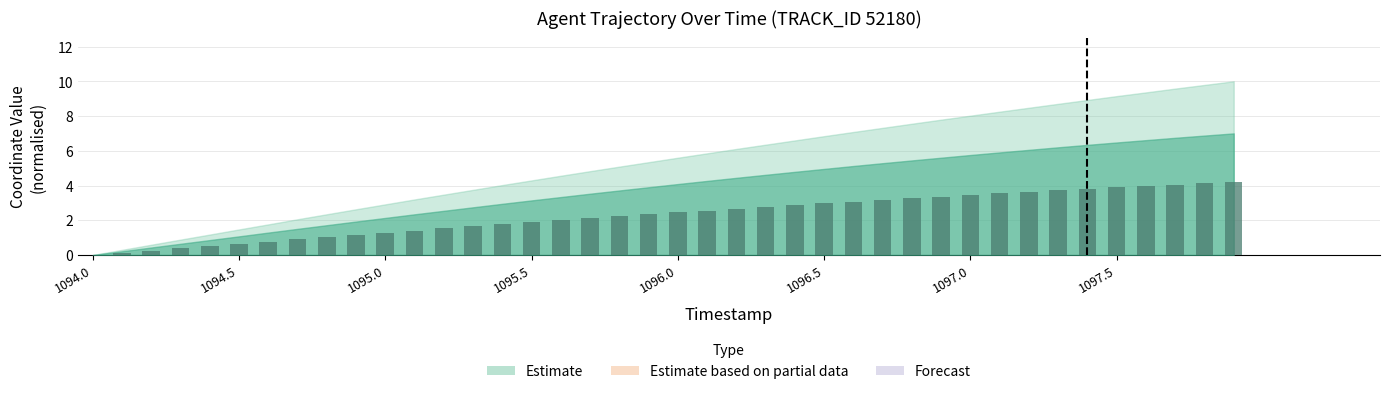

What is the sum of all values?

91.5